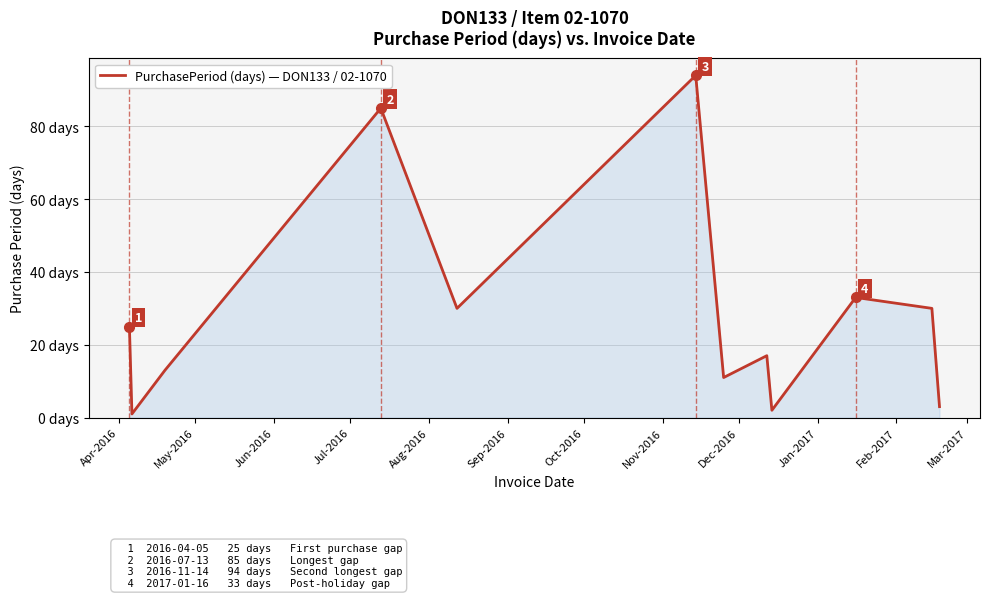

Rank the categories by value from lowest to highest.

May-2016, Dec-2016, Mar-2017, Oct-2016, Jun-2016, Nov-2016, Apr-2016, Aug-2016, Feb-2017, Jan-2017, Jul-2016, Sep-2016